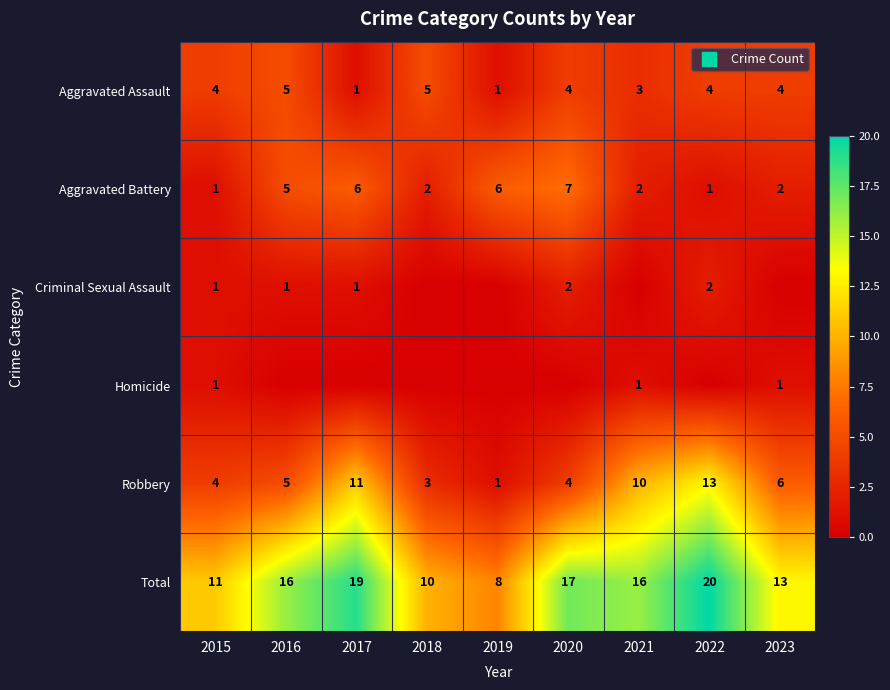

List the series in order of their peak value, highest first.

Total, Robbery, Aggravated Battery, Aggravated Assault, Criminal Sexual Assault, Homicide